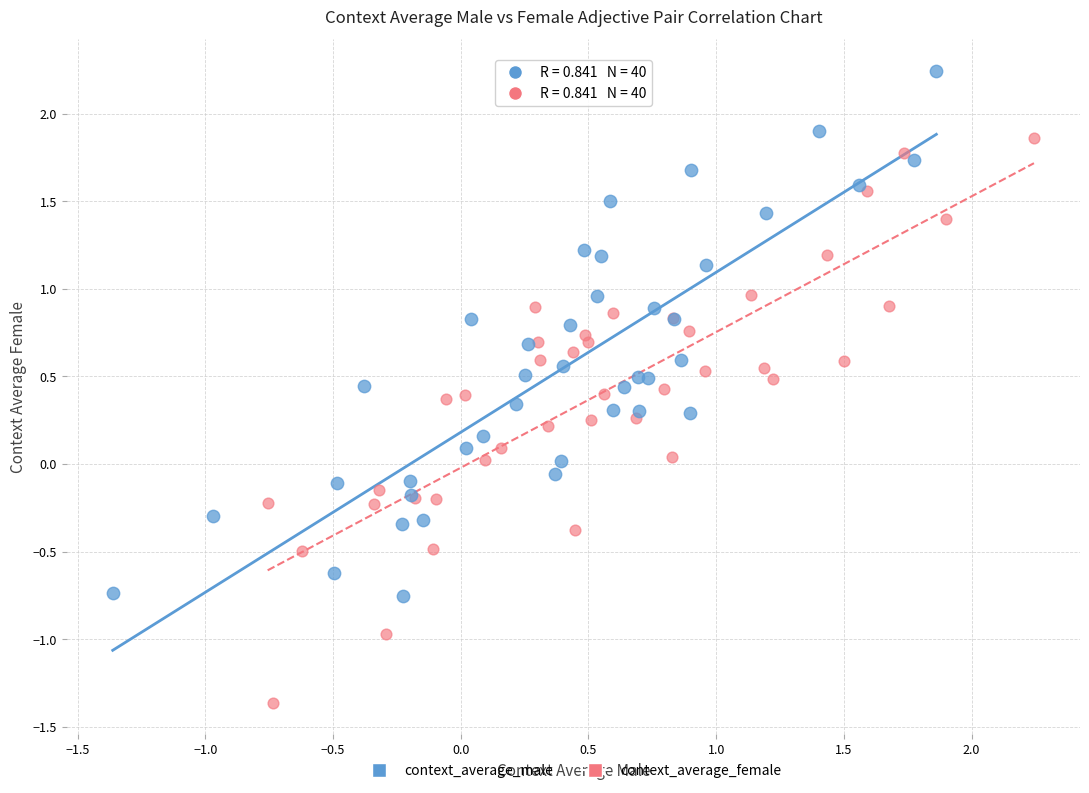

Which series contains the highest Y value?

context_average_male